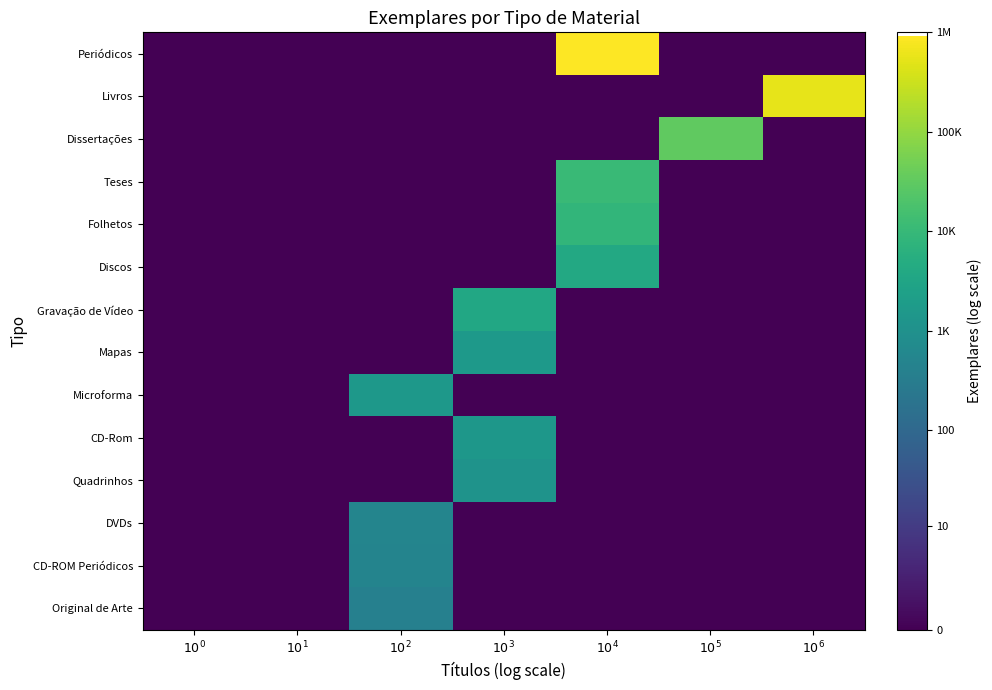

Reading left to right, list all the values displayed in this chart.

Periódicos: $10^0$=0.0	$10^1$=0.0	$10^2$=0.0	$10^3$=0.0	$10^4$=13.7	$10^5$=0.0	$10^6$=0.0
Livros: $10^0$=0.0	$10^1$=0.0	$10^2$=0.0	$10^3$=0.0	$10^4$=0.0	$10^5$=0.0	$10^6$=13.2
Dissertações: $10^0$=0.0	$10^1$=0.0	$10^2$=0.0	$10^3$=0.0	$10^4$=0.0	$10^5$=10.4	$10^6$=0.0
Teses: $10^0$=0.0	$10^1$=0.0	$10^2$=0.0	$10^3$=0.0	$10^4$=9.3	$10^5$=0.0	$10^6$=0.0
Folhetos: $10^0$=0.0	$10^1$=0.0	$10^2$=0.0	$10^3$=0.0	$10^4$=9.1	$10^5$=0.0	$10^6$=0.0
Discos: $10^0$=0.0	$10^1$=0.0	$10^2$=0.0	$10^3$=0.0	$10^4$=8.3	$10^5$=0.0	$10^6$=0.0
Gravação de Vídeo: $10^0$=0.0	$10^1$=0.0	$10^2$=0.0	$10^3$=8.2	$10^4$=0.0	$10^5$=0.0	$10^6$=0.0
Mapas: $10^0$=0.0	$10^1$=0.0	$10^2$=0.0	$10^3$=7.4	$10^4$=0.0	$10^5$=0.0	$10^6$=0.0
Microforma: $10^0$=0.0	$10^1$=0.0	$10^2$=7.3	$10^3$=0.0	$10^4$=0.0	$10^5$=0.0	$10^6$=0.0
CD-Rom: $10^0$=0.0	$10^1$=0.0	$10^2$=0.0	$10^3$=7.3	$10^4$=0.0	$10^5$=0.0	$10^6$=0.0
Quadrinhos: $10^0$=0.0	$10^1$=0.0	$10^2$=0.0	$10^3$=7.0	$10^4$=0.0	$10^5$=0.0	$10^6$=0.0
DVDs: $10^0$=0.0	$10^1$=0.0	$10^2$=6.2	$10^3$=0.0	$10^4$=0.0	$10^5$=0.0	$10^6$=0.0
CD-ROM Periódicos: $10^0$=0.0	$10^1$=0.0	$10^2$=6.2	$10^3$=0.0	$10^4$=0.0	$10^5$=0.0	$10^6$=0.0
Original de Arte: $10^0$=0.0	$10^1$=0.0	$10^2$=6.0	$10^3$=0.0	$10^4$=0.0	$10^5$=0.0	$10^6$=0.0